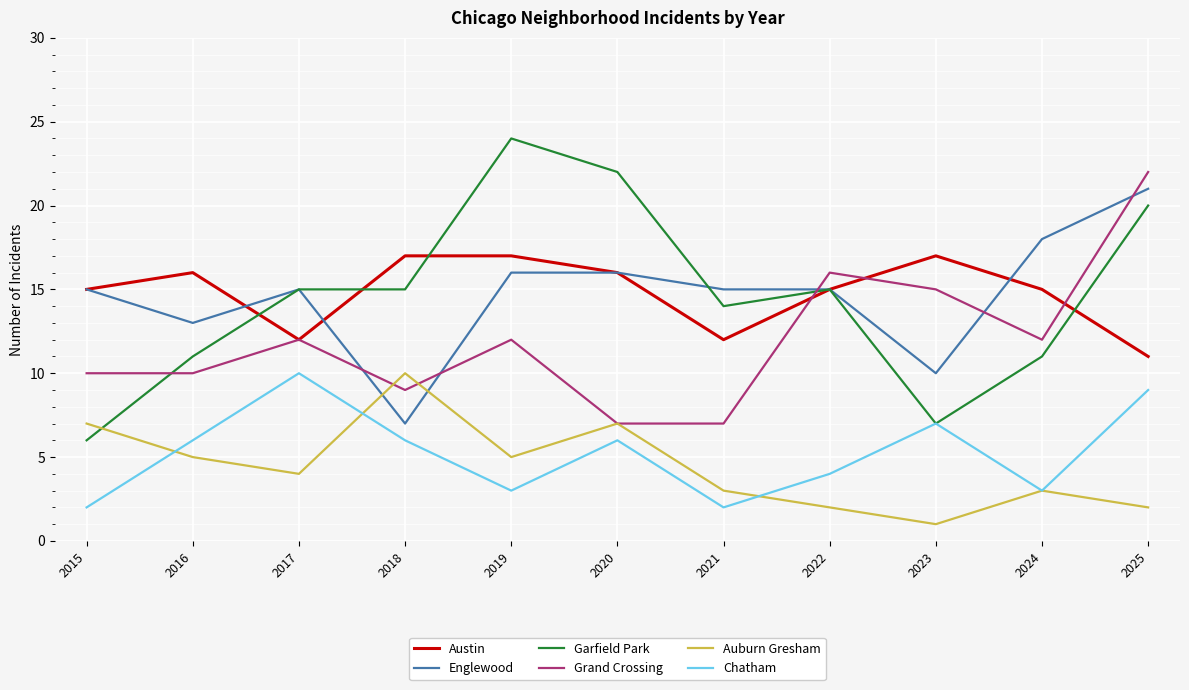

Count the number of data series in this chart.

6